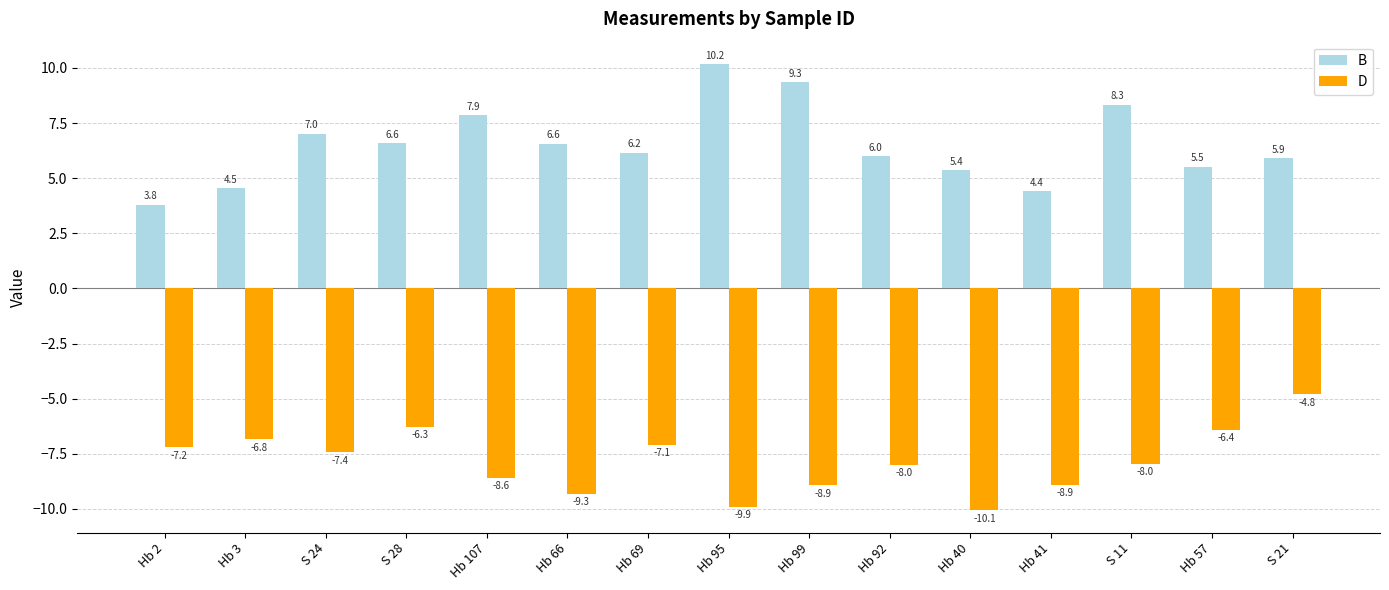

What position from the right is Hb 57?

2